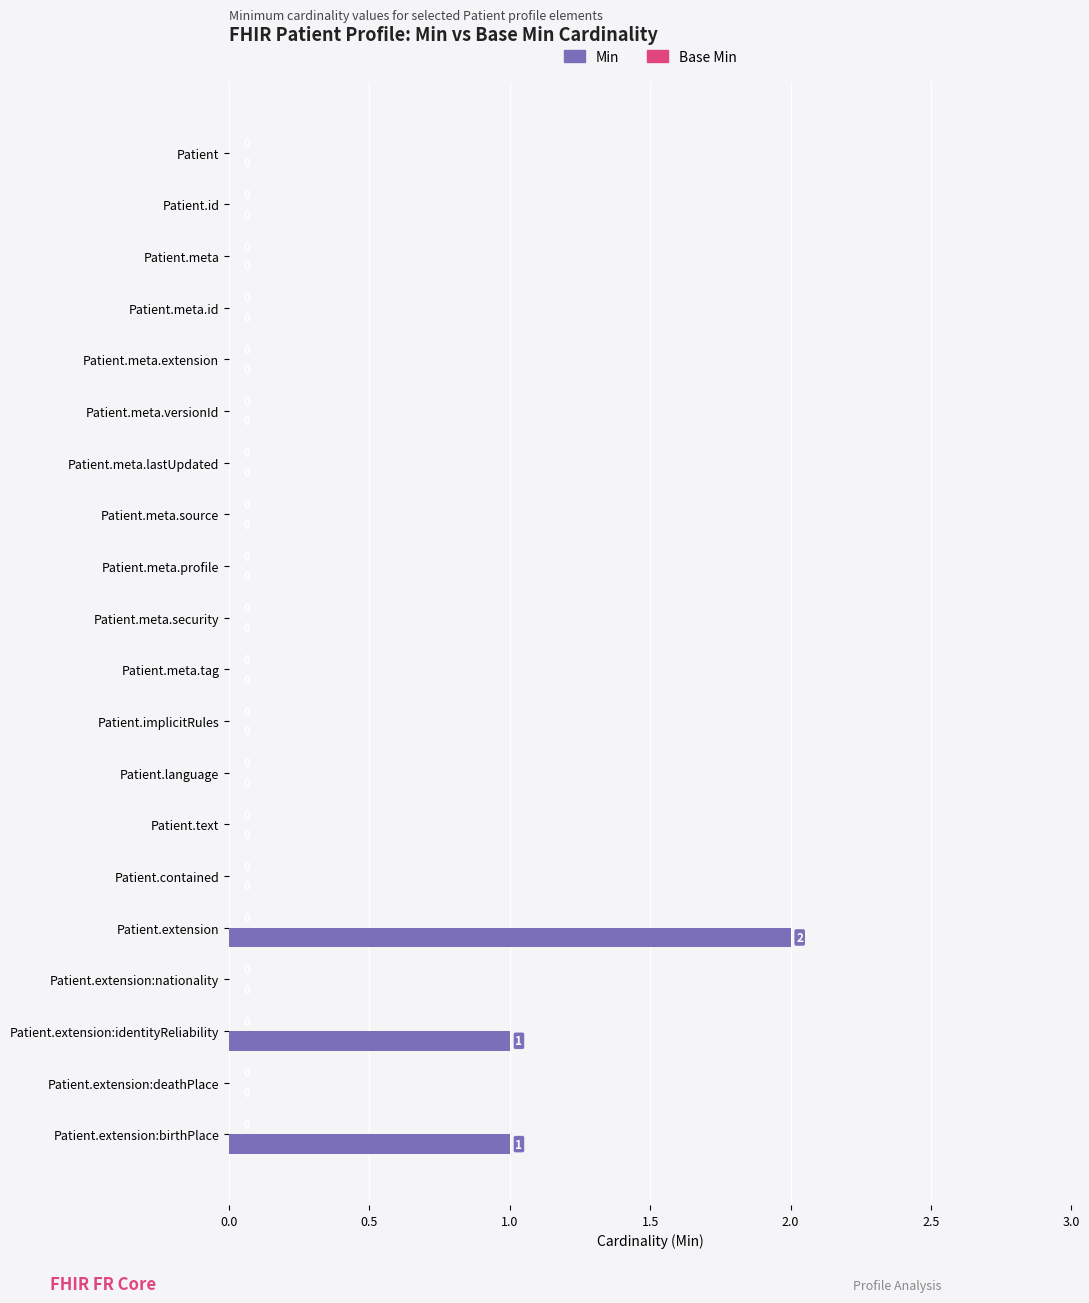

At which category does the chart reach its peak across all series?

Patient.extension